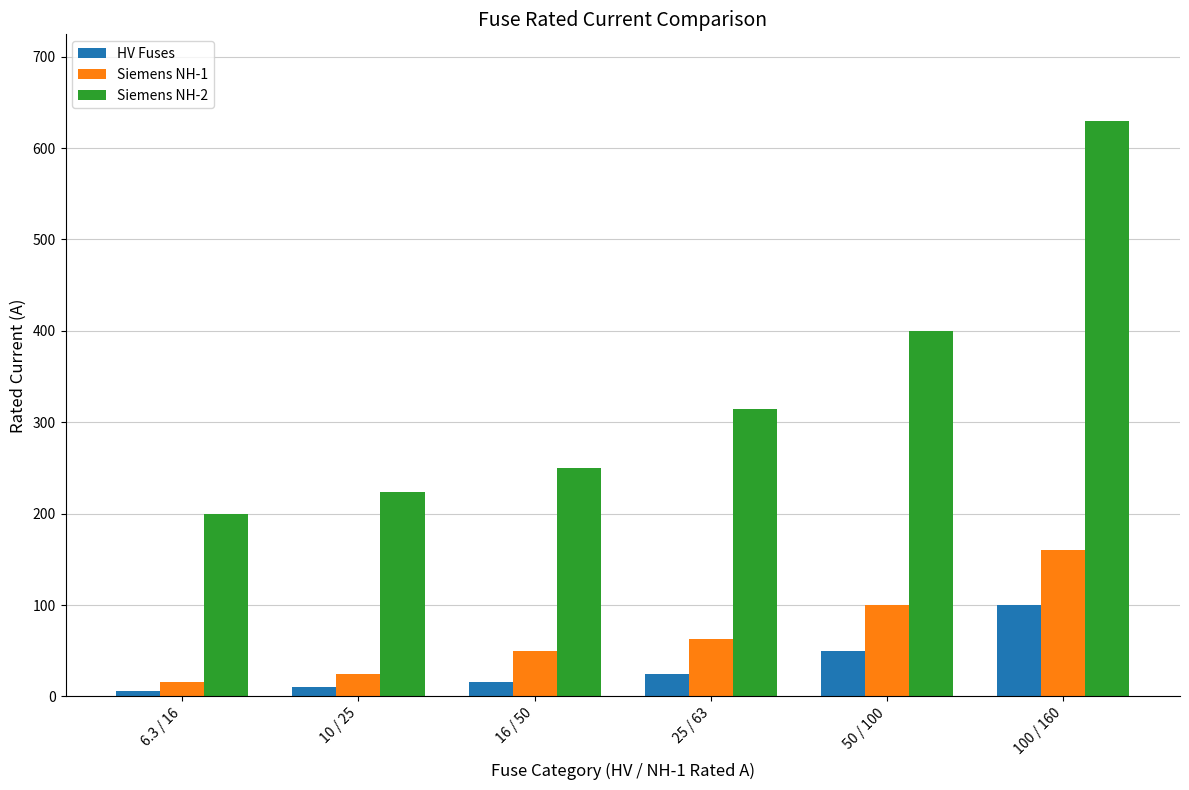

What are all the series names shown in the legend?

HV Fuses, Siemens NH-1, Siemens NH-2